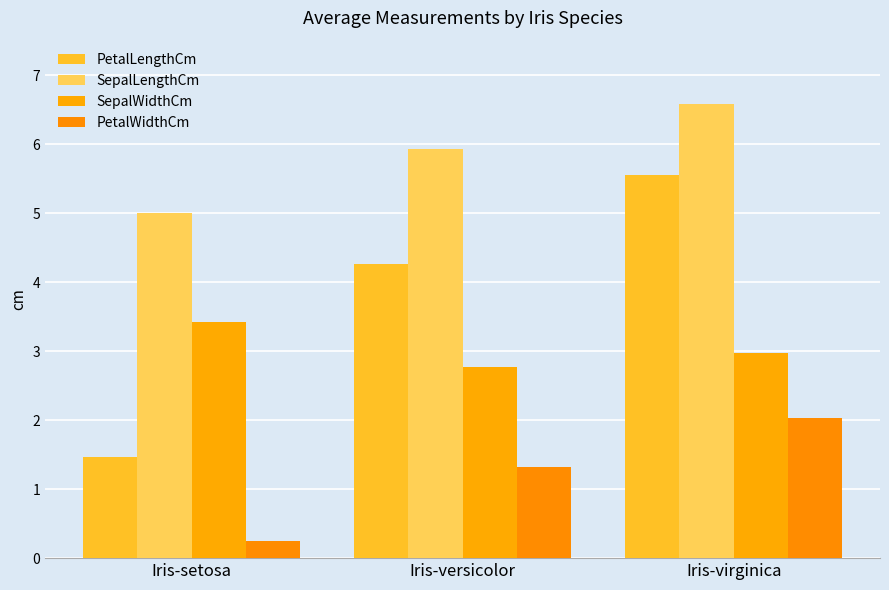

How many groups of bars are there?

3